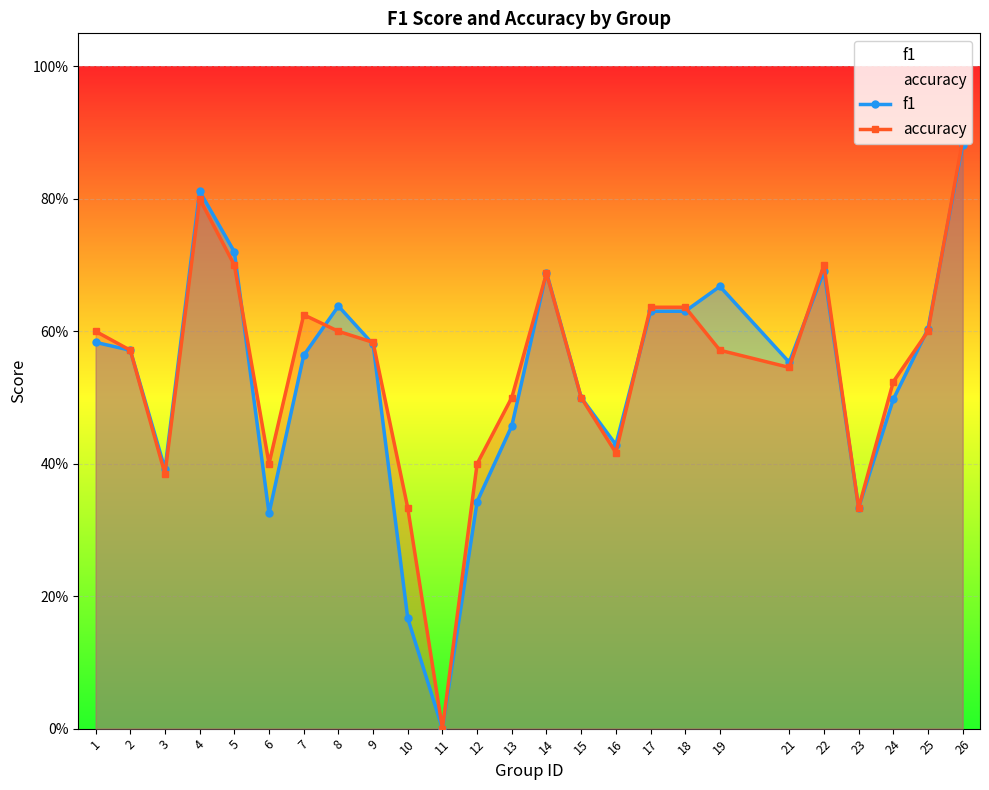

What is the value of the accuracy point at the 2nd from the left?

0.6